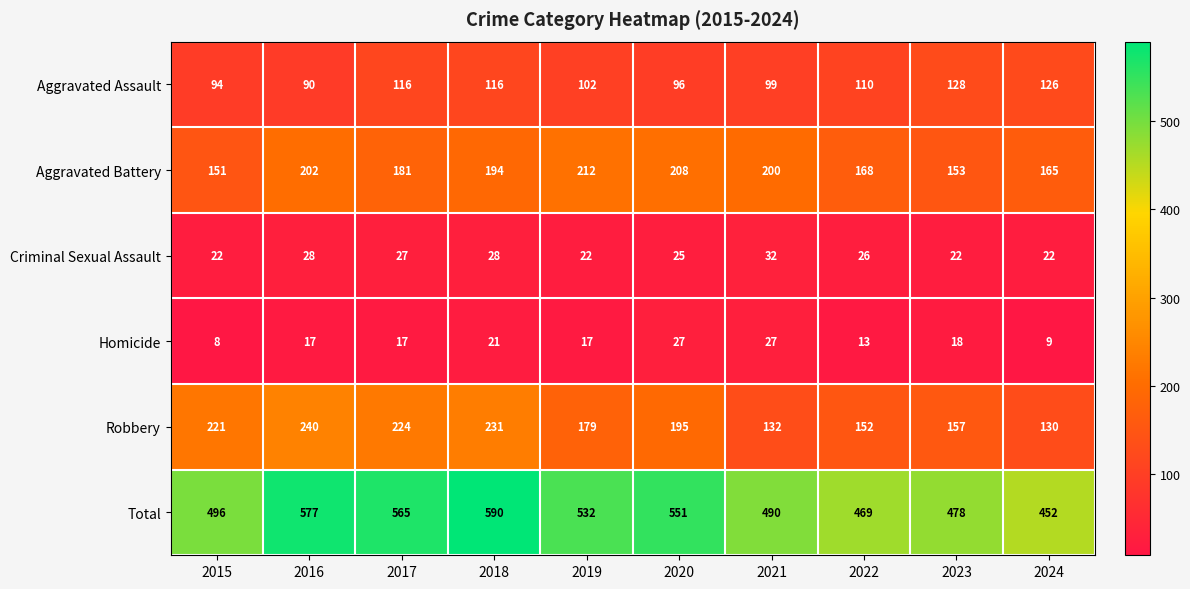

True or false: Homicide has a value of 4 at 2024.

False